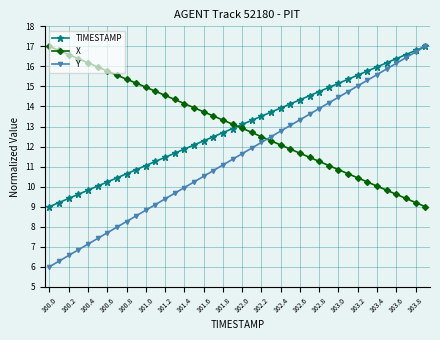

Which series has the widest spread of values?

Y